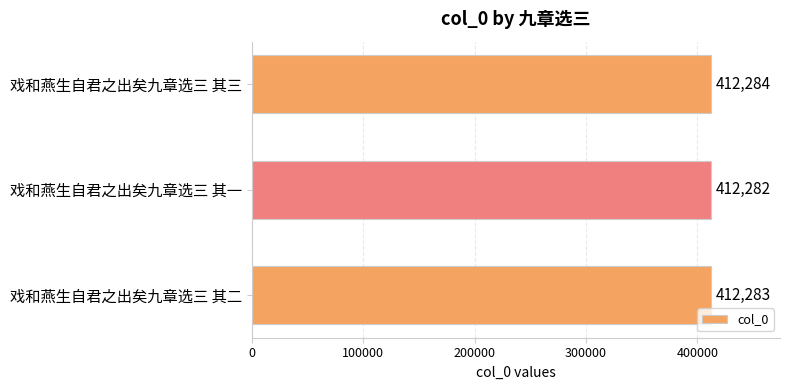

What is the ratio of the value at 戏和燕生自君之出矣九章选三 其三 to the value at 戏和燕生自君之出矣九章选三 其一?

1.0